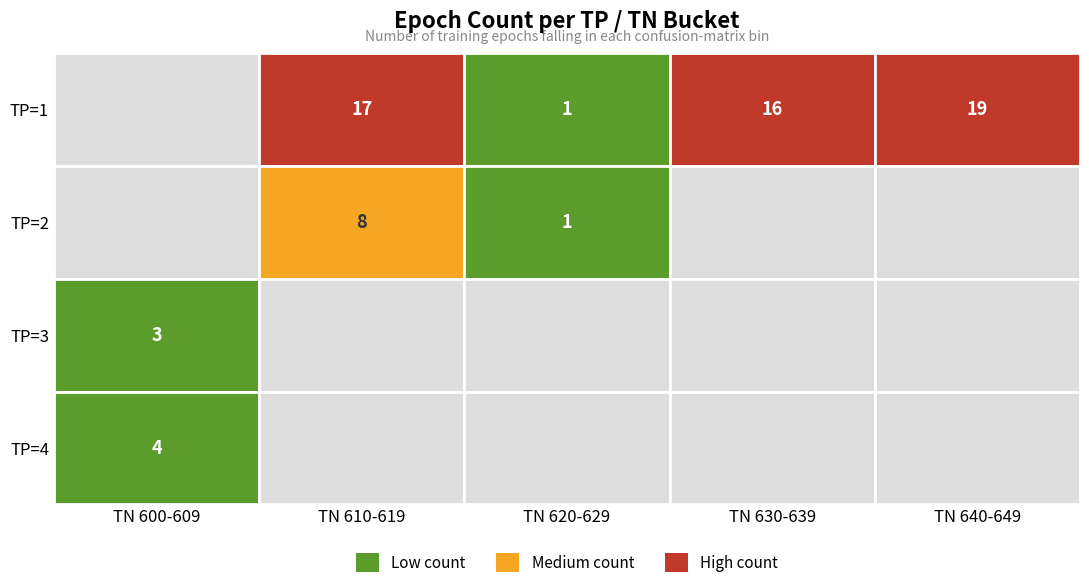

Which has a higher value, TP=2 or TP=3?

TP=2